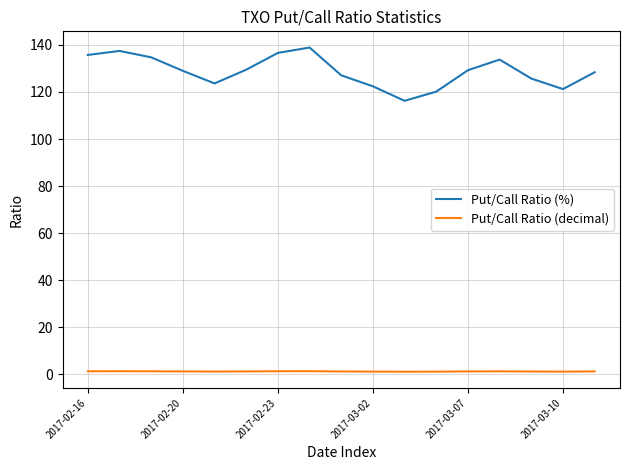

True or false: Put/Call Ratio (%) and Put/Call Ratio (decimal) intersect in this chart.

False